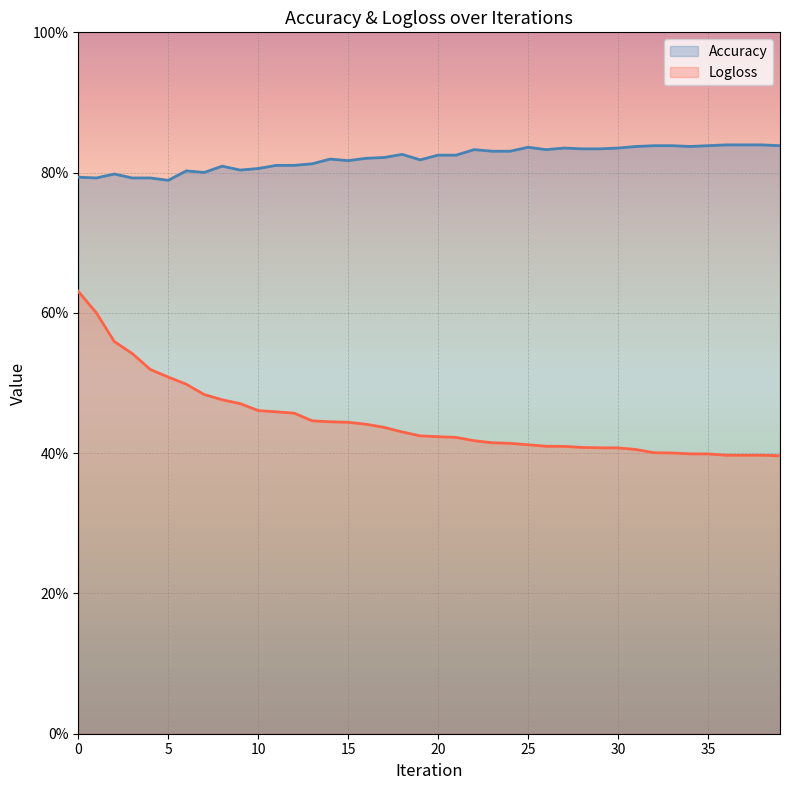

What is the maximum value shown in the chart?

0.8